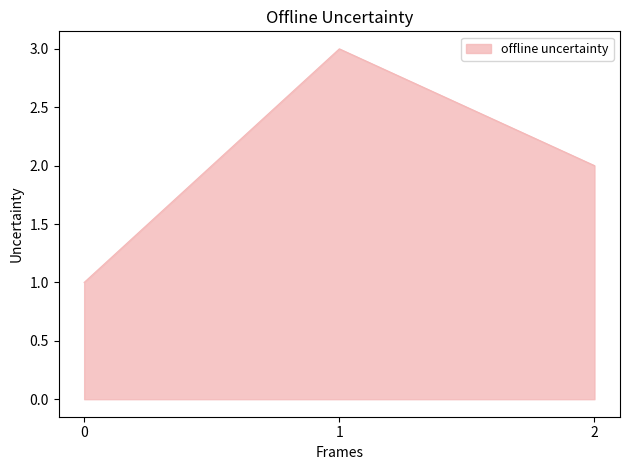

What is the minimum value shown in the chart?

1